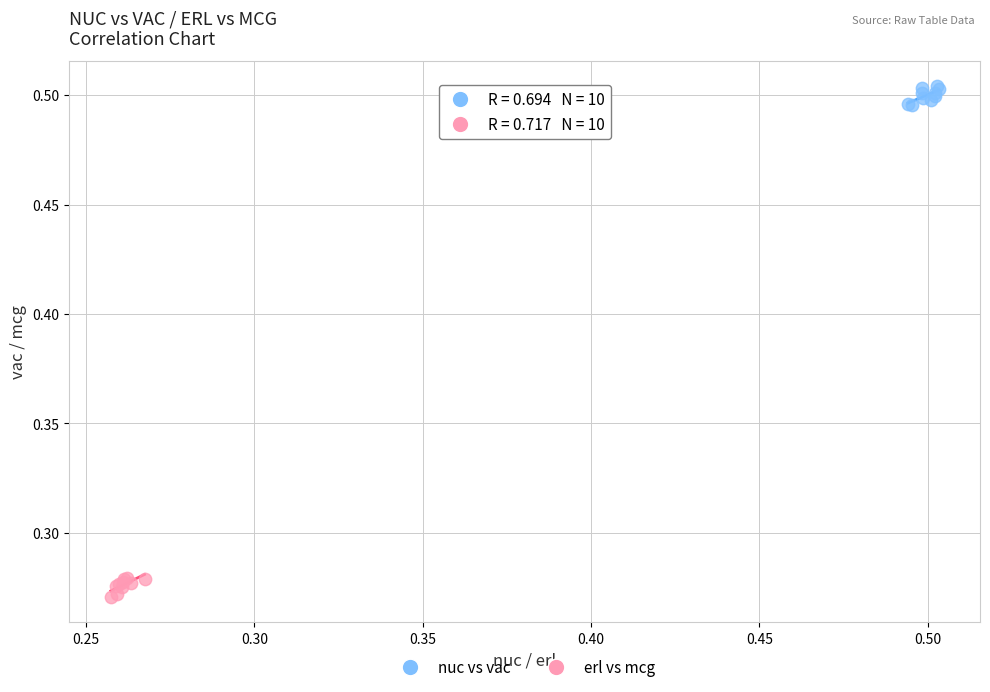

Which series reaches the minimum Y coordinate?

erl vs mcg